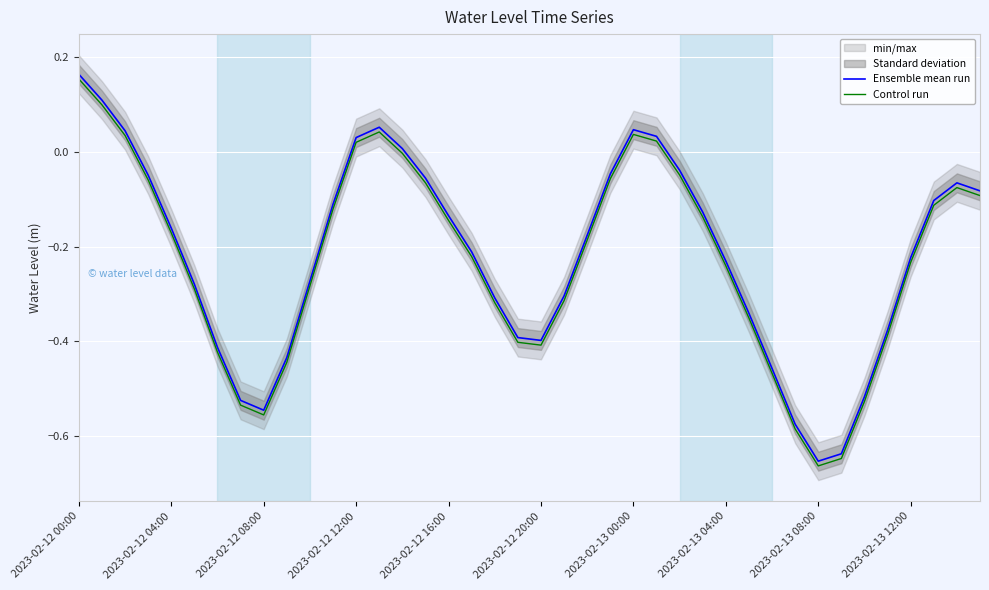

What is the minimum value shown in the chart?

-0.7